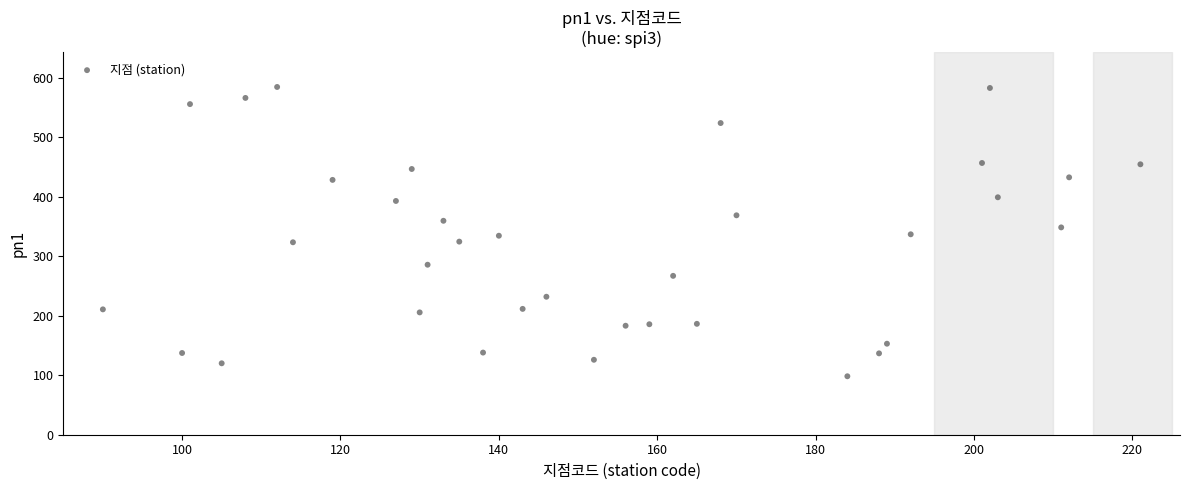

What is the range of Y values (max minus min)?

486.0